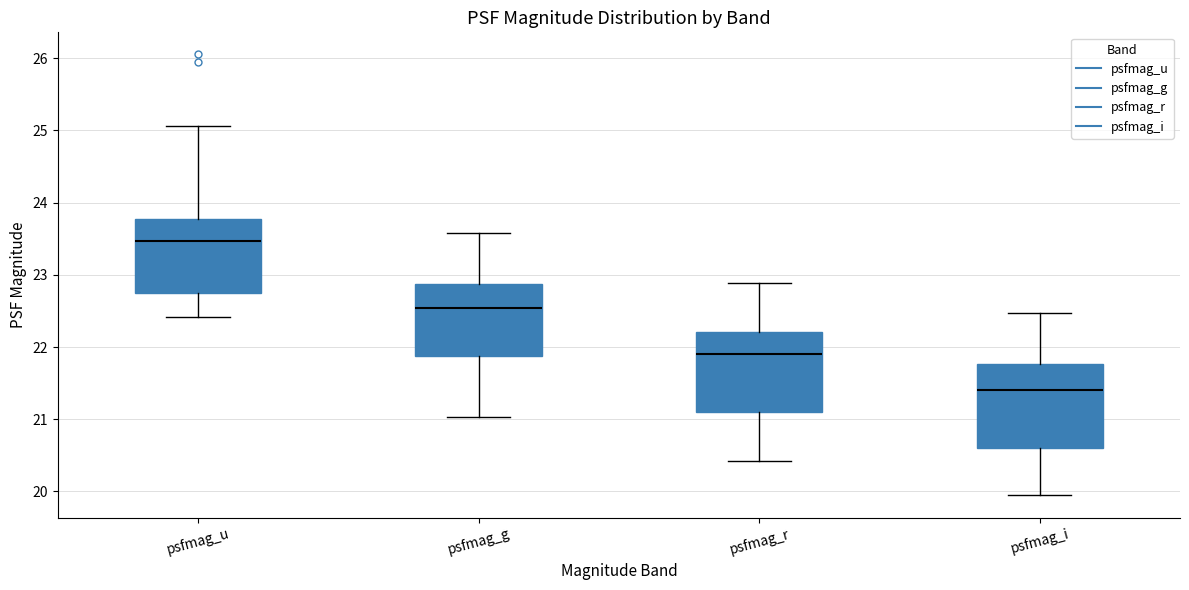

Reading left to right, transcribe this box plot: for each box, give where its median line is, the range the box spans, and where its two whiskers end, as read against the y-axis. The values are not printed on the chart, so give them approximately, as read against the axis.

psfmag_u: median 23.5, box 22.8 to 23.8, whiskers 22.4 to 25.1
psfmag_g: median 22.5, box 21.9 to 22.9, whiskers 21.0 to 23.6
psfmag_r: median 21.9, box 21.1 to 22.2, whiskers 20.4 to 22.9
psfmag_i: median 21.4, box 20.6 to 21.8, whiskers 19.9 to 22.5